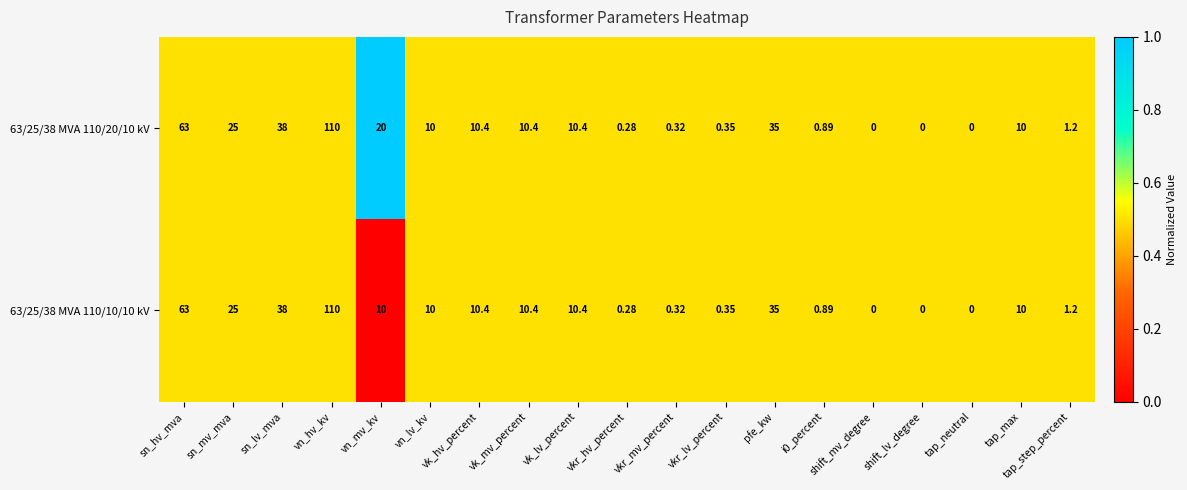

At which category is the sum across all series the highest?

vn_hv_kv